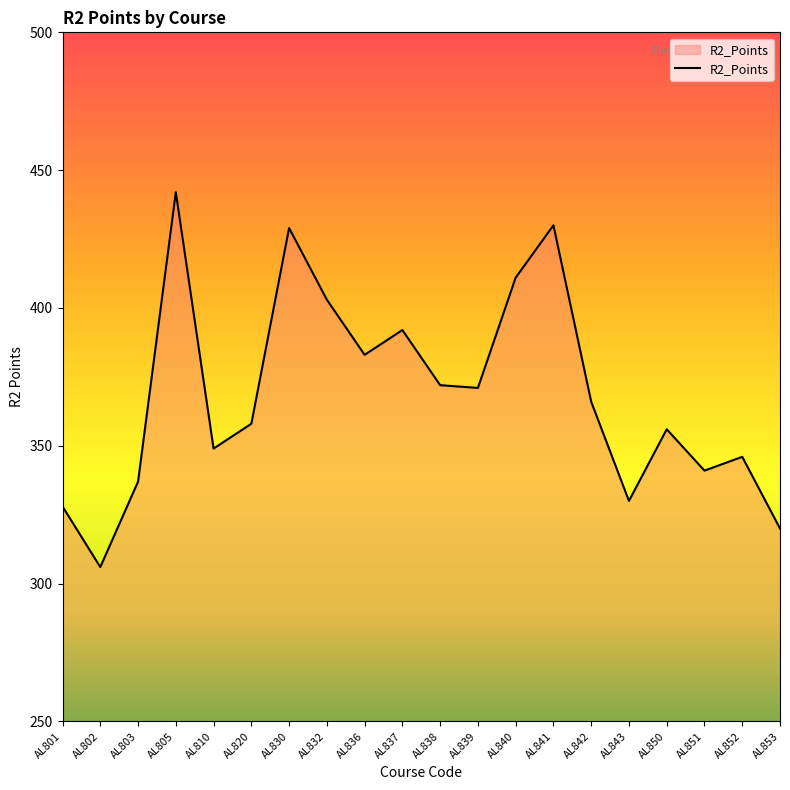

Is it true that the value at AL830 is 192?

False